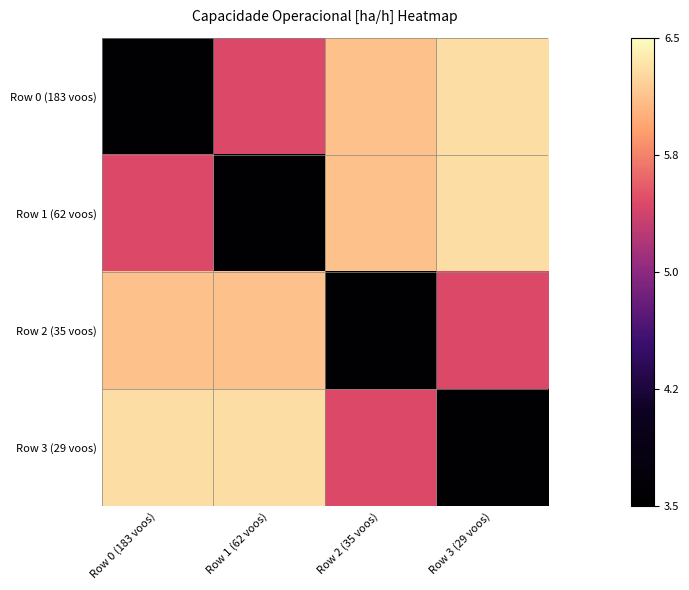

Which series has the largest total across all categories?

Row 3 (29 voos)